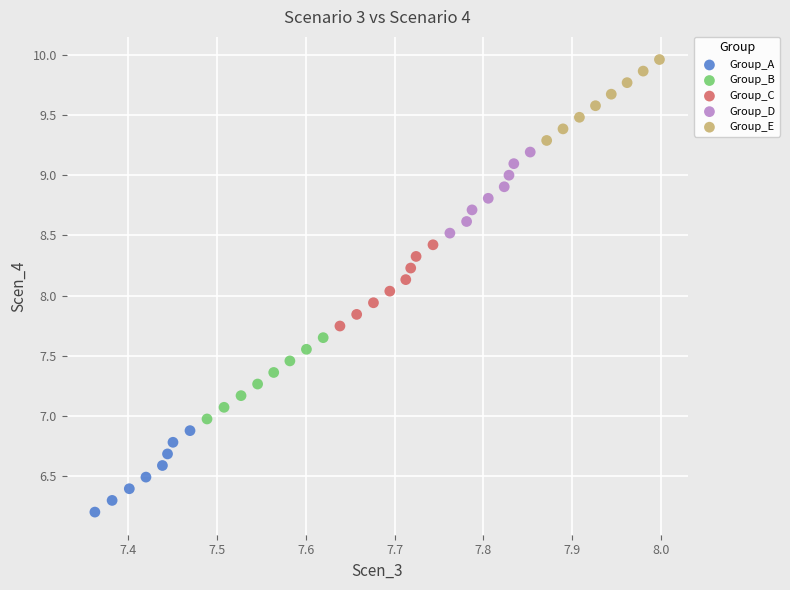

What are all the series names shown in the legend?

Group_A, Group_B, Group_C, Group_D, Group_E